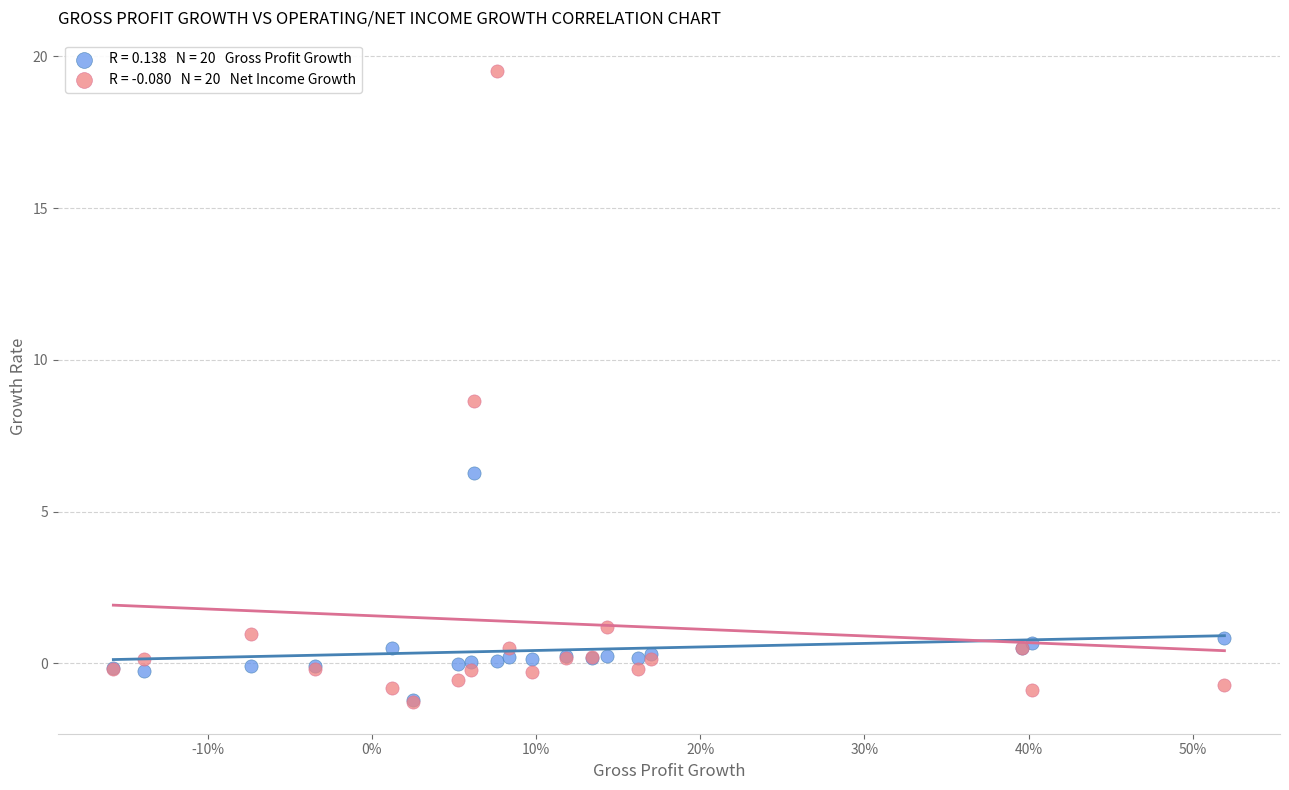

Across all series, what Y value is closest to 9?

8.6